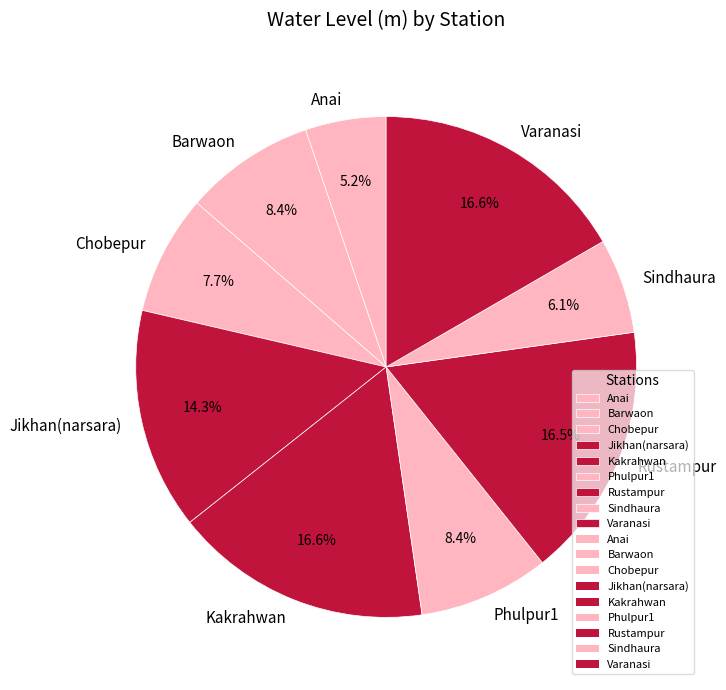

Which category has the smallest portion of the pie?

Anai